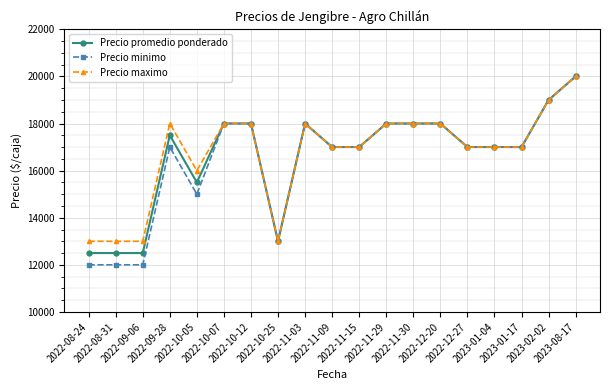

What are all the series names shown in the legend?

Precio promedio ponderado, Precio minimo, Precio maximo